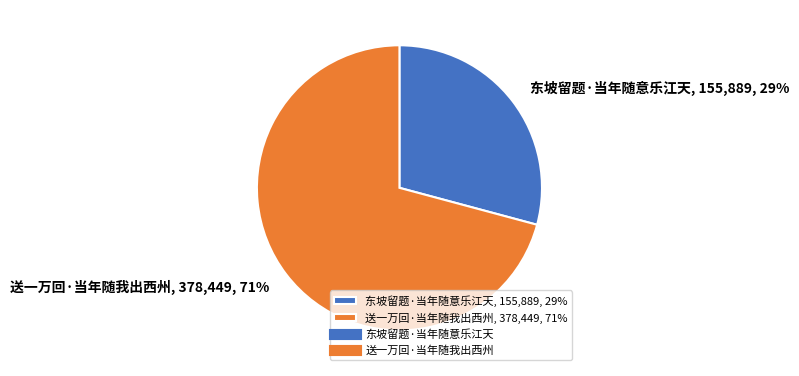

What is the ratio of the value at 送一万回·当年随我出西州 to the value at 东坡留题·当年随意乐江天?

2.4